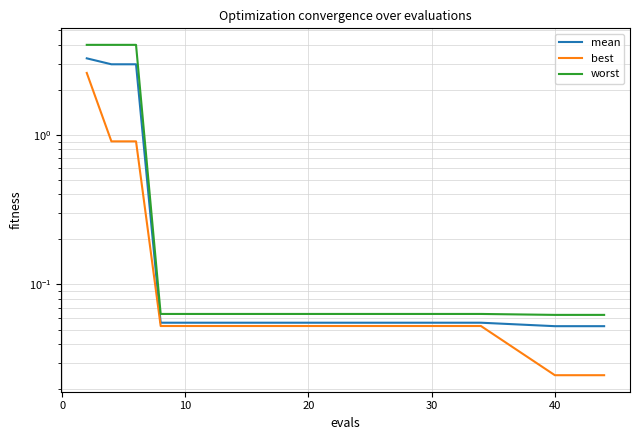

What is the sum of all mean values?

10.1